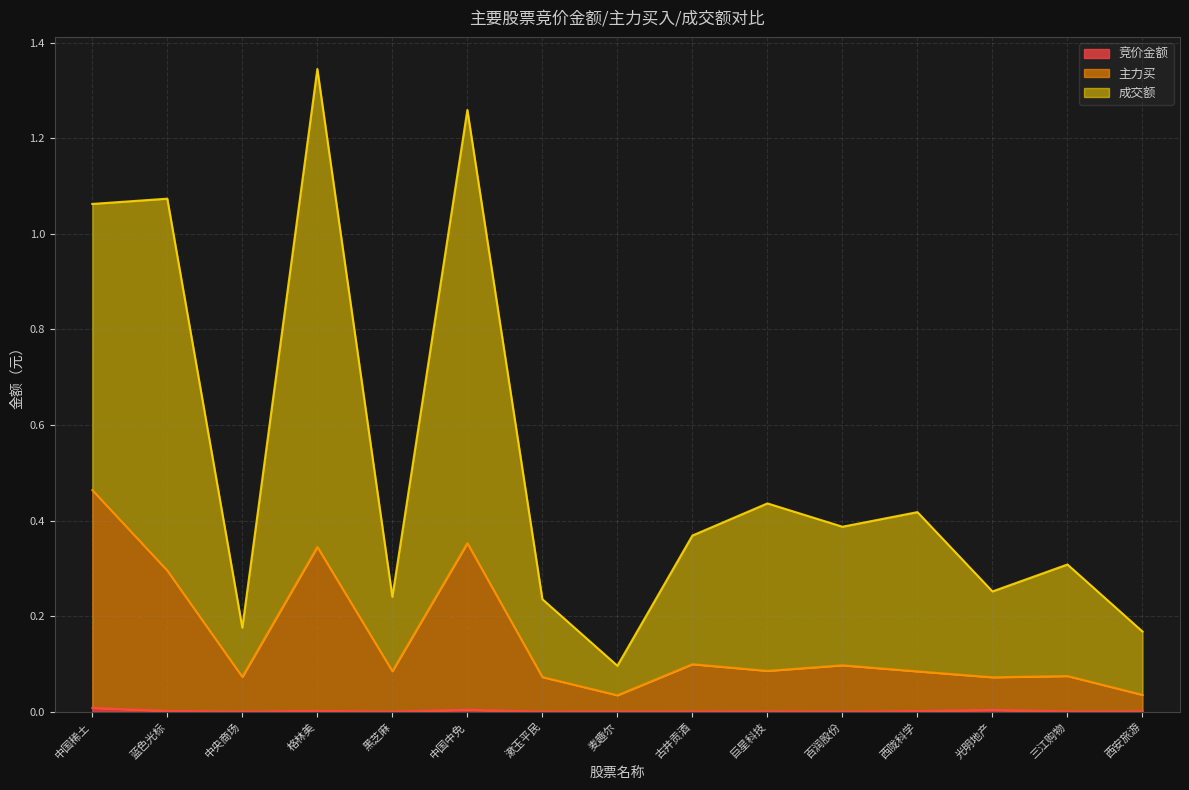

The value of 成交额 at 中央商场 is 0.1. True or false?

False